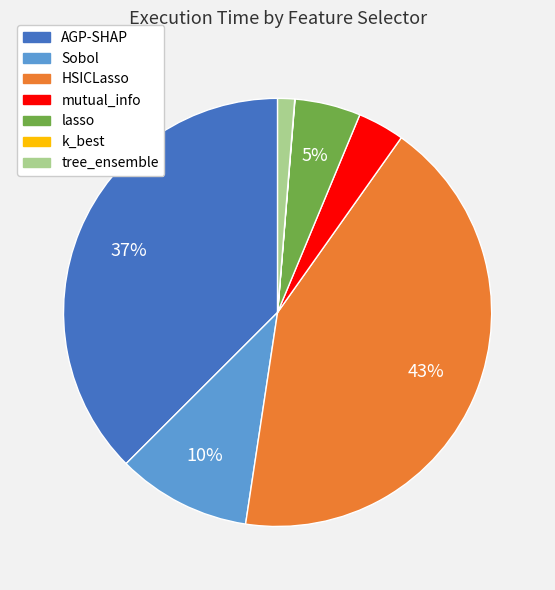

Is the sum of tree_ensemble and lasso greater than half?

No